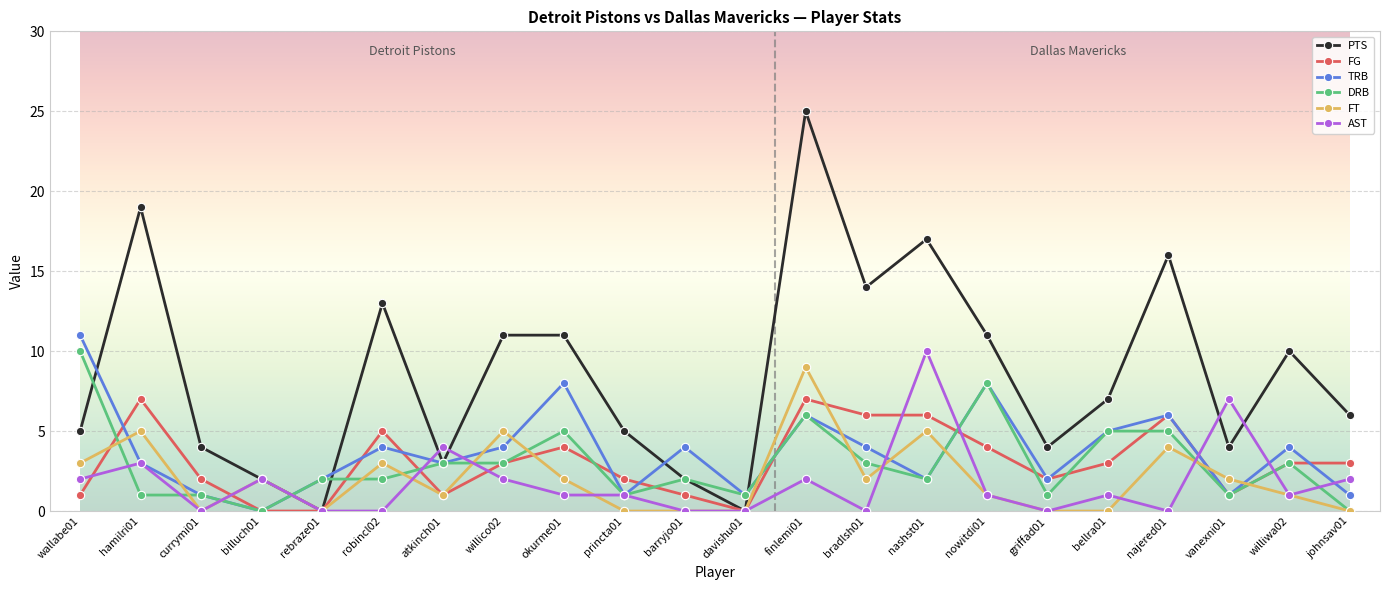

The AST series shows 6 at davishu01. True or false?

False